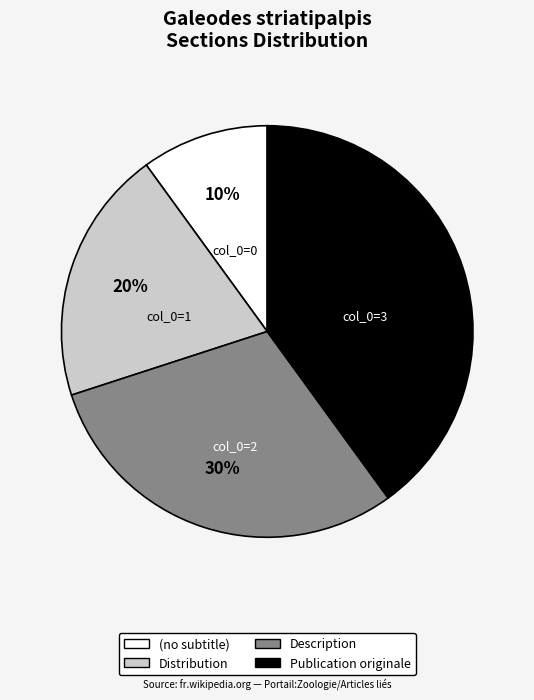

Is there any slice that represents more than half of the pie?

No